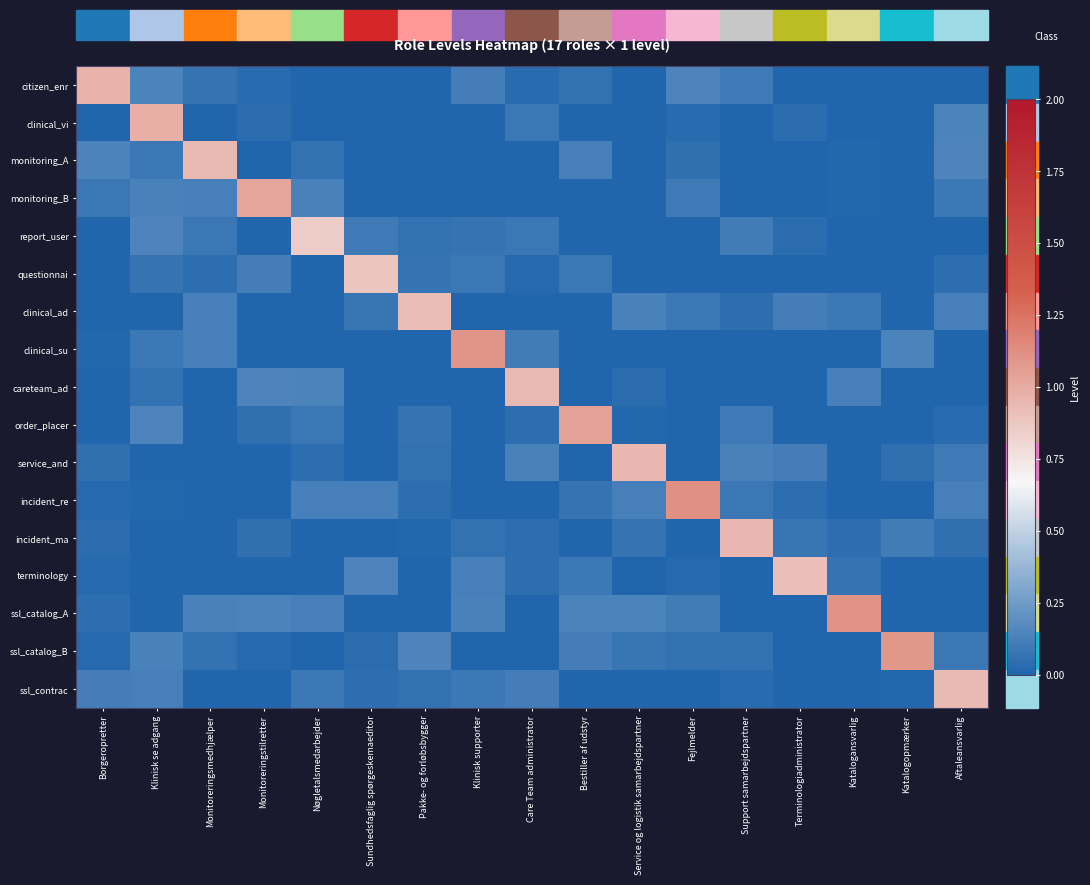

Reading left to right, what are all the values shown in this chart?

citizen_enr: Borgeropretter=1.0	Klinisk se adgang=0.1	Monitoreringsmedhjælper=0.1	Monitoreringstilretter=0.0	Nøgletalsmedarbejder=0.0	Sundhedsfaglig spørgeskemaeditor=0.0	Pakke- og forløbsbygger=0.0	Klinisk supporter=0.1	Care Team administrator=0.0	Bestiller af udstyr=0.1	Service og logistik samarbejdspartner=0.0	Fejlmelder=0.1	Support samarbejdspartner=0.1	Terminologiadministrator=0.0	Katalogansvarlig=0.0	Katalogopmærker=0.0	Aftaleansvarlig=0.0
clinical_vi: Borgeropretter=0.0	Klinisk se adgang=1.0	Monitoreringsmedhjælper=0.0	Monitoreringstilretter=0.0	Nøgletalsmedarbejder=0.0	Sundhedsfaglig spørgeskemaeditor=0.0	Pakke- og forløbsbygger=0.0	Klinisk supporter=0.0	Care Team administrator=0.1	Bestiller af udstyr=0.0	Service og logistik samarbejdspartner=0.0	Fejlmelder=0.0	Support samarbejdspartner=0.0	Terminologiadministrator=0.0	Katalogansvarlig=0.0	Katalogopmærker=0.0	Aftaleansvarlig=0.1
monitoring_A: Borgeropretter=0.1	Klinisk se adgang=0.1	Monitoreringsmedhjælper=0.9	Monitoreringstilretter=0.0	Nøgletalsmedarbejder=0.1	Sundhedsfaglig spørgeskemaeditor=0.0	Pakke- og forløbsbygger=0.0	Klinisk supporter=0.0	Care Team administrator=0.0	Bestiller af udstyr=0.1	Service og logistik samarbejdspartner=0.0	Fejlmelder=0.0	Support samarbejdspartner=0.0	Terminologiadministrator=0.0	Katalogansvarlig=0.0	Katalogopmærker=0.0	Aftaleansvarlig=0.1
monitoring_B: Borgeropretter=0.1	Klinisk se adgang=0.1	Monitoreringsmedhjælper=0.1	Monitoreringstilretter=1.0	Nøgletalsmedarbejder=0.1	Sundhedsfaglig spørgeskemaeditor=0.0	Pakke- og forløbsbygger=0.0	Klinisk supporter=0.0	Care Team administrator=0.0	Bestiller af udstyr=0.0	Service og logistik samarbejdspartner=0.0	Fejlmelder=0.1	Support samarbejdspartner=0.0	Terminologiadministrator=0.0	Katalogansvarlig=0.0	Katalogopmærker=0.0	Aftaleansvarlig=0.1
report_user: Borgeropretter=0.0	Klinisk se adgang=0.1	Monitoreringsmedhjælper=0.1	Monitoreringstilretter=0.0	Nøgletalsmedarbejder=0.9	Sundhedsfaglig spørgeskemaeditor=0.1	Pakke- og forløbsbygger=0.1	Klinisk supporter=0.1	Care Team administrator=0.1	Bestiller af udstyr=0.0	Service og logistik samarbejdspartner=0.0	Fejlmelder=0.0	Support samarbejdspartner=0.1	Terminologiadministrator=0.0	Katalogansvarlig=0.0	Katalogopmærker=0.0	Aftaleansvarlig=0.0
questionnai: Borgeropretter=0.0	Klinisk se adgang=0.1	Monitoreringsmedhjælper=0.0	Monitoreringstilretter=0.1	Nøgletalsmedarbejder=0.0	Sundhedsfaglig spørgeskemaeditor=0.9	Pakke- og forløbsbygger=0.1	Klinisk supporter=0.1	Care Team administrator=0.0	Bestiller af udstyr=0.1	Service og logistik samarbejdspartner=0.0	Fejlmelder=0.0	Support samarbejdspartner=0.0	Terminologiadministrator=0.0	Katalogansvarlig=0.0	Katalogopmærker=0.0	Aftaleansvarlig=0.0
clinical_ad: Borgeropretter=0.0	Klinisk se adgang=0.0	Monitoreringsmedhjælper=0.1	Monitoreringstilretter=0.0	Nøgletalsmedarbejder=0.0	Sundhedsfaglig spørgeskemaeditor=0.1	Pakke- og forløbsbygger=0.9	Klinisk supporter=0.0	Care Team administrator=0.0	Bestiller af udstyr=0.0	Service og logistik samarbejdspartner=0.1	Fejlmelder=0.1	Support samarbejdspartner=0.0	Terminologiadministrator=0.1	Katalogansvarlig=0.1	Katalogopmærker=0.0	Aftaleansvarlig=0.1
clinical_su: Borgeropretter=0.0	Klinisk se adgang=0.1	Monitoreringsmedhjælper=0.1	Monitoreringstilretter=0.0	Nøgletalsmedarbejder=0.0	Sundhedsfaglig spørgeskemaeditor=0.0	Pakke- og forløbsbygger=0.0	Klinisk supporter=1.1	Care Team administrator=0.1	Bestiller af udstyr=0.0	Service og logistik samarbejdspartner=0.0	Fejlmelder=0.0	Support samarbejdspartner=0.0	Terminologiadministrator=0.0	Katalogansvarlig=0.0	Katalogopmærker=0.1	Aftaleansvarlig=0.0
careteam_ad: Borgeropretter=0.0	Klinisk se adgang=0.1	Monitoreringsmedhjælper=0.0	Monitoreringstilretter=0.1	Nøgletalsmedarbejder=0.1	Sundhedsfaglig spørgeskemaeditor=0.0	Pakke- og forløbsbygger=0.0	Klinisk supporter=0.0	Care Team administrator=0.9	Bestiller af udstyr=0.0	Service og logistik samarbejdspartner=0.0	Fejlmelder=0.0	Support samarbejdspartner=0.0	Terminologiadministrator=0.0	Katalogansvarlig=0.1	Katalogopmærker=0.0	Aftaleansvarlig=0.0
order_placer: Borgeropretter=0.0	Klinisk se adgang=0.1	Monitoreringsmedhjælper=0.0	Monitoreringstilretter=0.1	Nøgletalsmedarbejder=0.1	Sundhedsfaglig spørgeskemaeditor=0.0	Pakke- og forløbsbygger=0.1	Klinisk supporter=0.0	Care Team administrator=0.0	Bestiller af udstyr=1.0	Service og logistik samarbejdspartner=0.0	Fejlmelder=0.0	Support samarbejdspartner=0.1	Terminologiadministrator=0.0	Katalogansvarlig=0.0	Katalogopmærker=0.0	Aftaleansvarlig=0.0
service_and: Borgeropretter=0.1	Klinisk se adgang=0.0	Monitoreringsmedhjælper=0.0	Monitoreringstilretter=0.0	Nøgletalsmedarbejder=0.0	Sundhedsfaglig spørgeskemaeditor=0.0	Pakke- og forløbsbygger=0.1	Klinisk supporter=0.0	Care Team administrator=0.1	Bestiller af udstyr=0.0	Service og logistik samarbejdspartner=1.0	Fejlmelder=0.0	Support samarbejdspartner=0.1	Terminologiadministrator=0.1	Katalogansvarlig=0.0	Katalogopmærker=0.0	Aftaleansvarlig=0.1
incident_re: Borgeropretter=0.0	Klinisk se adgang=0.0	Monitoreringsmedhjælper=0.0	Monitoreringstilretter=0.0	Nøgletalsmedarbejder=0.1	Sundhedsfaglig spørgeskemaeditor=0.1	Pakke- og forløbsbygger=0.0	Klinisk supporter=0.0	Care Team administrator=0.0	Bestiller af udstyr=0.1	Service og logistik samarbejdspartner=0.1	Fejlmelder=1.1	Support samarbejdspartner=0.1	Terminologiadministrator=0.0	Katalogansvarlig=0.0	Katalogopmærker=0.0	Aftaleansvarlig=0.1
incident_ma: Borgeropretter=0.0	Klinisk se adgang=0.0	Monitoreringsmedhjælper=0.0	Monitoreringstilretter=0.0	Nøgletalsmedarbejder=0.0	Sundhedsfaglig spørgeskemaeditor=0.0	Pakke- og forløbsbygger=0.0	Klinisk supporter=0.1	Care Team administrator=0.0	Bestiller af udstyr=0.0	Service og logistik samarbejdspartner=0.1	Fejlmelder=0.0	Support samarbejdspartner=0.9	Terminologiadministrator=0.1	Katalogansvarlig=0.0	Katalogopmærker=0.1	Aftaleansvarlig=0.0
terminology: Borgeropretter=0.0	Klinisk se adgang=0.0	Monitoreringsmedhjælper=0.0	Monitoreringstilretter=0.0	Nøgletalsmedarbejder=0.0	Sundhedsfaglig spørgeskemaeditor=0.1	Pakke- og forløbsbygger=0.0	Klinisk supporter=0.1	Care Team administrator=0.0	Bestiller af udstyr=0.1	Service og logistik samarbejdspartner=0.0	Fejlmelder=0.0	Support samarbejdspartner=0.0	Terminologiadministrator=0.9	Katalogansvarlig=0.1	Katalogopmærker=0.0	Aftaleansvarlig=0.0
ssl_catalog_A: Borgeropretter=0.0	Klinisk se adgang=0.0	Monitoreringsmedhjælper=0.1	Monitoreringstilretter=0.1	Nøgletalsmedarbejder=0.1	Sundhedsfaglig spørgeskemaeditor=0.0	Pakke- og forløbsbygger=0.0	Klinisk supporter=0.1	Care Team administrator=0.0	Bestiller af udstyr=0.1	Service og logistik samarbejdspartner=0.1	Fejlmelder=0.1	Support samarbejdspartner=0.0	Terminologiadministrator=0.0	Katalogansvarlig=1.1	Katalogopmærker=0.0	Aftaleansvarlig=0.0
ssl_catalog_B: Borgeropretter=0.0	Klinisk se adgang=0.1	Monitoreringsmedhjælper=0.1	Monitoreringstilretter=0.0	Nøgletalsmedarbejder=0.0	Sundhedsfaglig spørgeskemaeditor=0.0	Pakke- og forløbsbygger=0.1	Klinisk supporter=0.0	Care Team administrator=0.0	Bestiller af udstyr=0.1	Service og logistik samarbejdspartner=0.1	Fejlmelder=0.1	Support samarbejdspartner=0.1	Terminologiadministrator=0.0	Katalogansvarlig=0.0	Katalogopmærker=1.1	Aftaleansvarlig=0.1
ssl_contrac: Borgeropretter=0.1	Klinisk se adgang=0.1	Monitoreringsmedhjælper=0.0	Monitoreringstilretter=0.0	Nøgletalsmedarbejder=0.1	Sundhedsfaglig spørgeskemaeditor=0.0	Pakke- og forløbsbygger=0.1	Klinisk supporter=0.1	Care Team administrator=0.1	Bestiller af udstyr=0.0	Service og logistik samarbejdspartner=0.0	Fejlmelder=0.0	Support samarbejdspartner=0.0	Terminologiadministrator=0.0	Katalogansvarlig=0.0	Katalogopmærker=0.0	Aftaleansvarlig=0.9